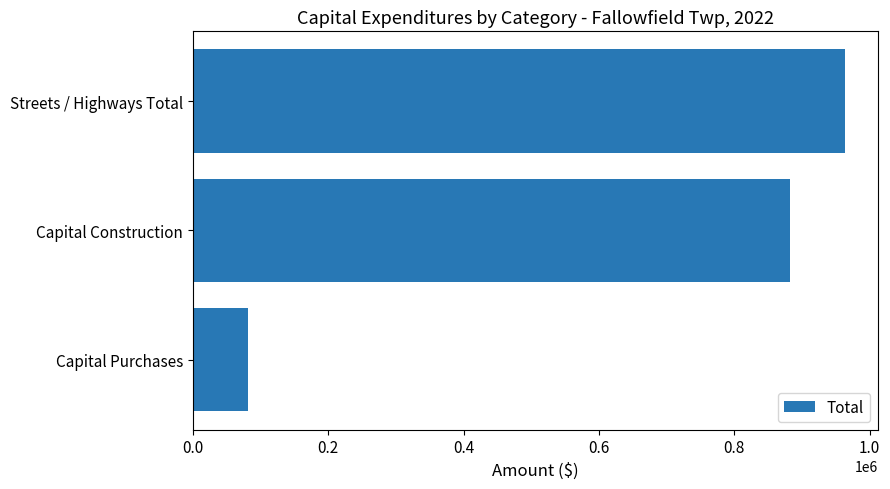

Where is the data nearest to the value 522719?

Capital Construction